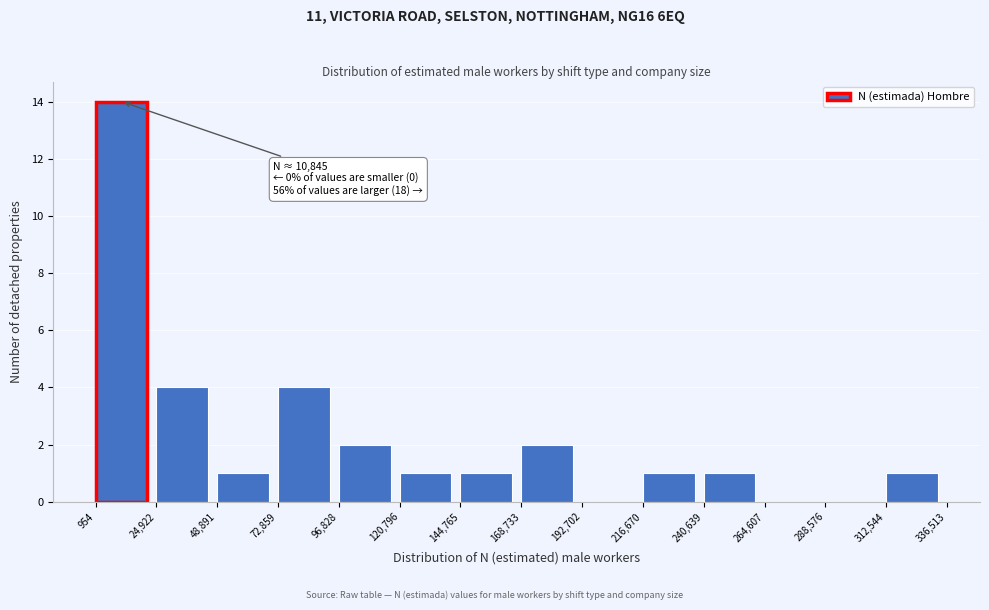

Over which range of the x-axis is the bar tallest?

954 to 24,922